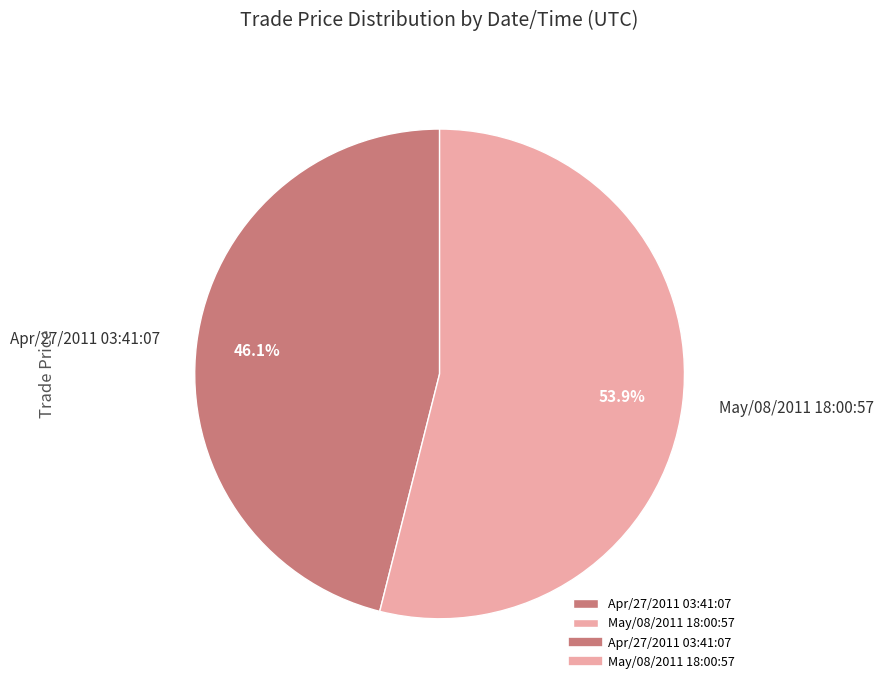

How much of the chart is everything except May/08/2011 18:00:57?

46.1%